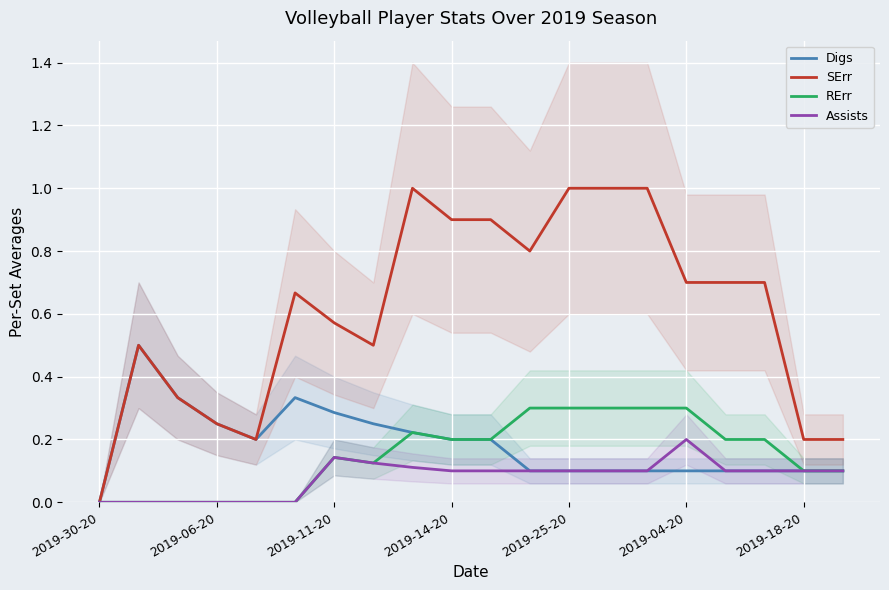

True or false: RErr and Assists cross at least once.

False